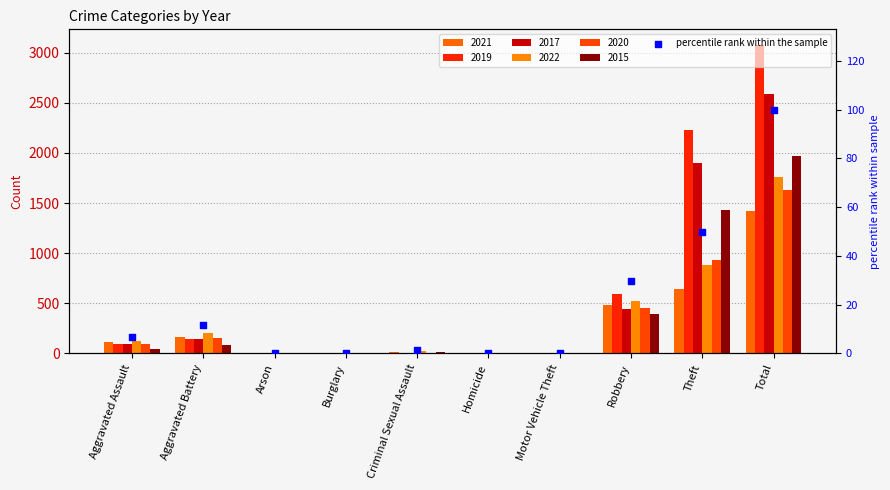

What is the change in value from Aggravated Assault to Robbery?

+22.7